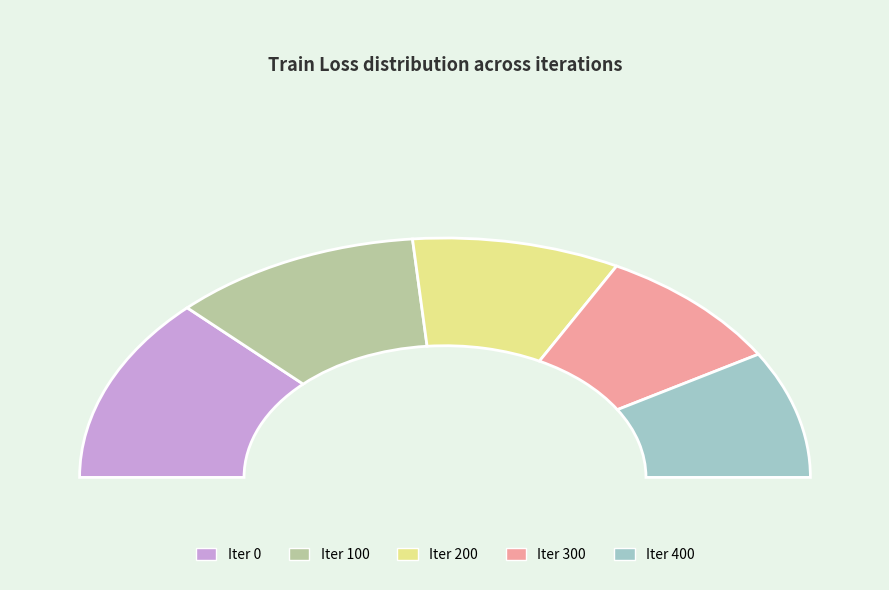

What percentage is NOT represented by 0?

74.9%